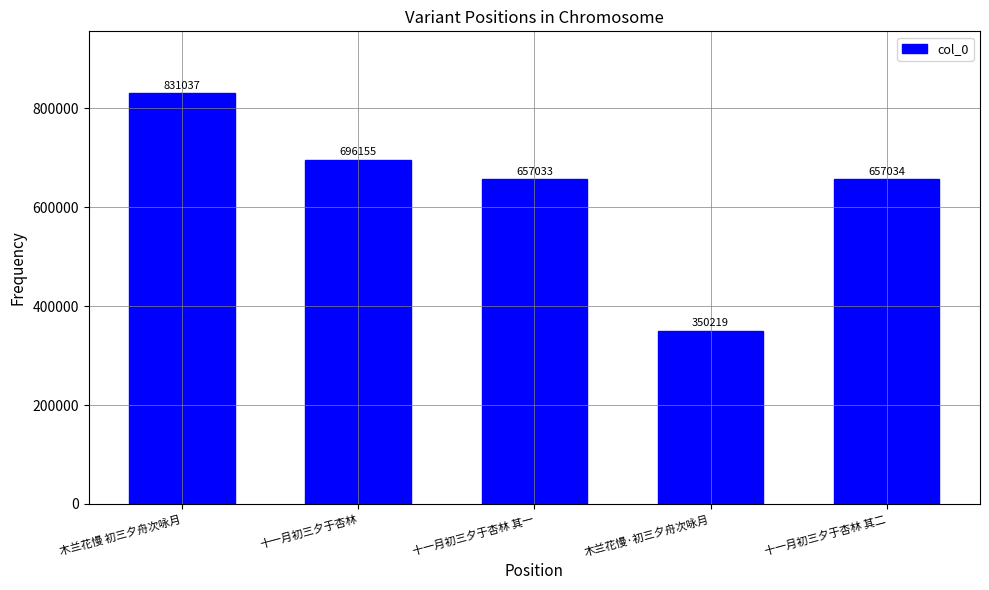

What is the difference between the maximum and minimum values?

480818